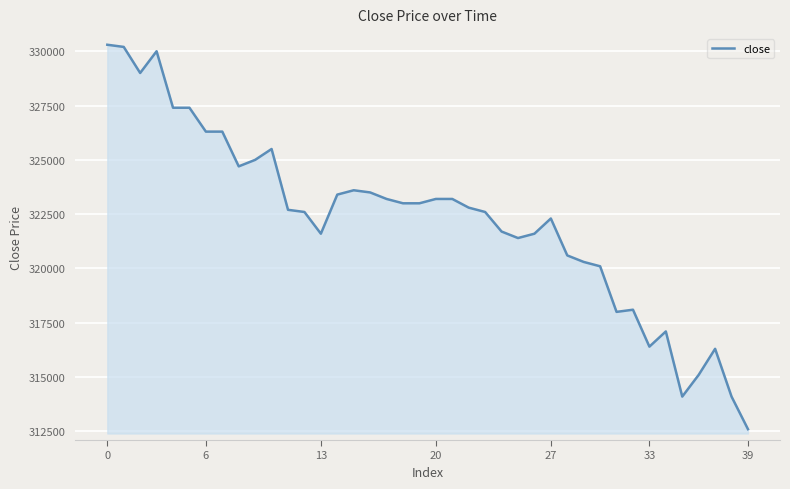

Reading right to left, what are all the values shown in this chart?

312600	314100	316300	315100	314100	317100	316400	318100	318000	320100	320300	320600	322300	321600	321400	321700	322600	322800	323200	323200	323000	323000	323200	323500	323600	323400	321600	322600	322700	325500	325000	324700	326300	326300	327400	327400	330000	329000	330200	330300